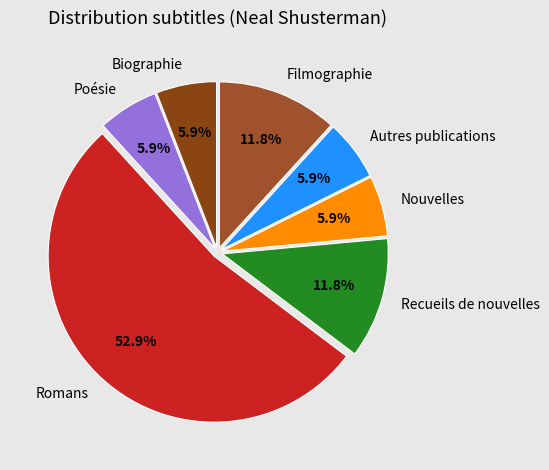

To the nearest percent, what is the combined percentage of Nouvelles and Filmographie?

18%